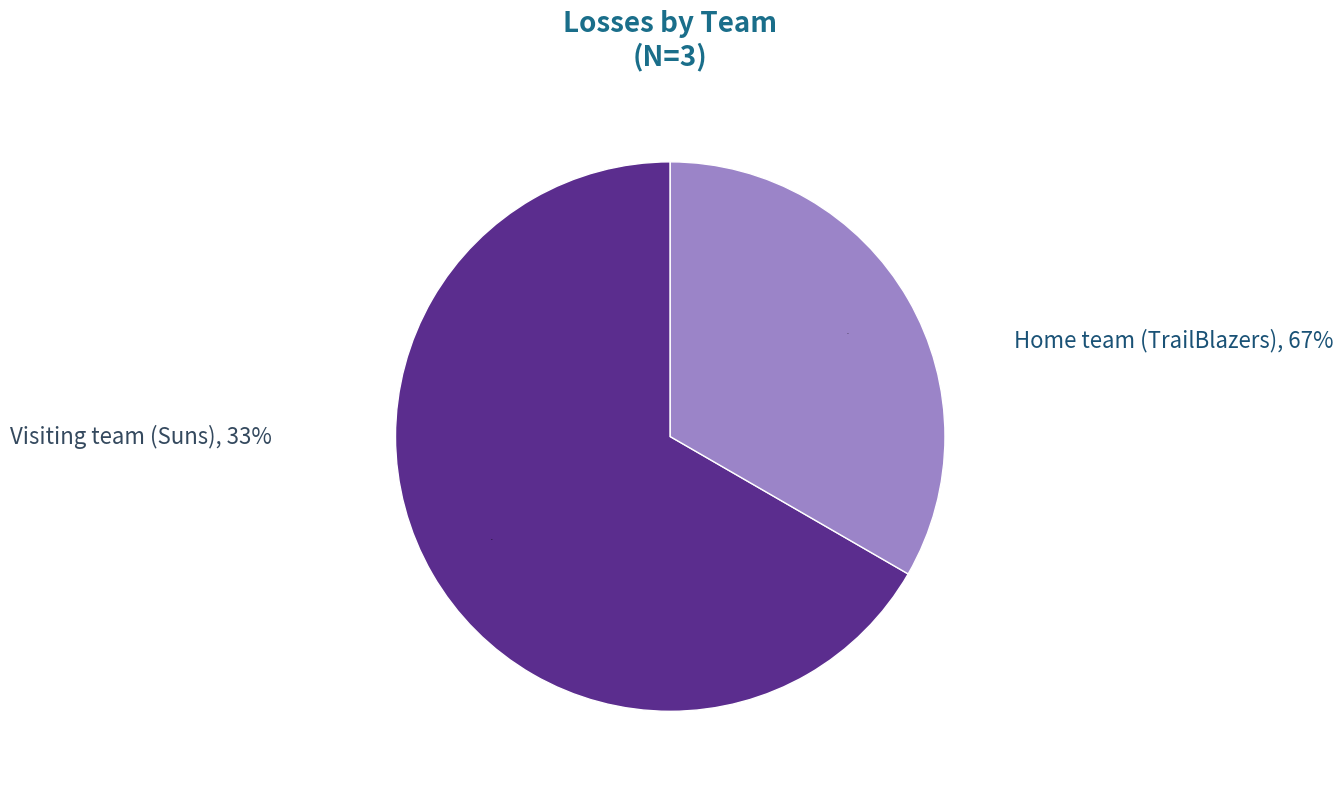

To the nearest percent, what is the difference between the largest and smallest slice percentages?

33%